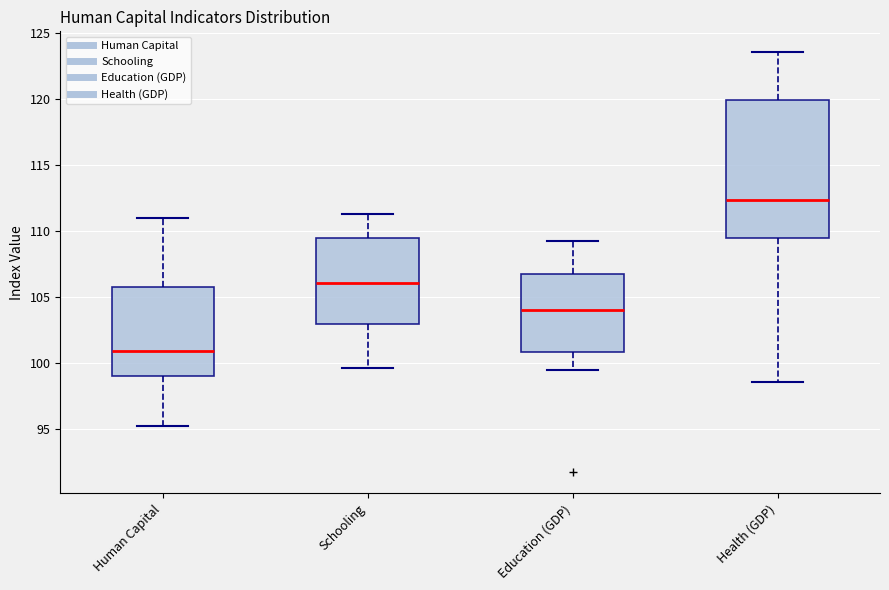

Reading left to right, read every box against the y-axis: the position of its median line, the range the box covers, and the ends of its whiskers. The values are not printed on the chart, so give them approximately, as read against the axis.

Human Capital: median 101.0, box 99.0 to 106.0, whiskers 95.0 to 111.0
Schooling: median 106.0, box 103.0 to 109.5, whiskers 99.5 to 111.5
Education (GDP): median 104.0, box 101.0 to 106.5, whiskers 99.5 to 109.0
Health (GDP): median 112.5, box 109.5 to 120.0, whiskers 98.5 to 123.5